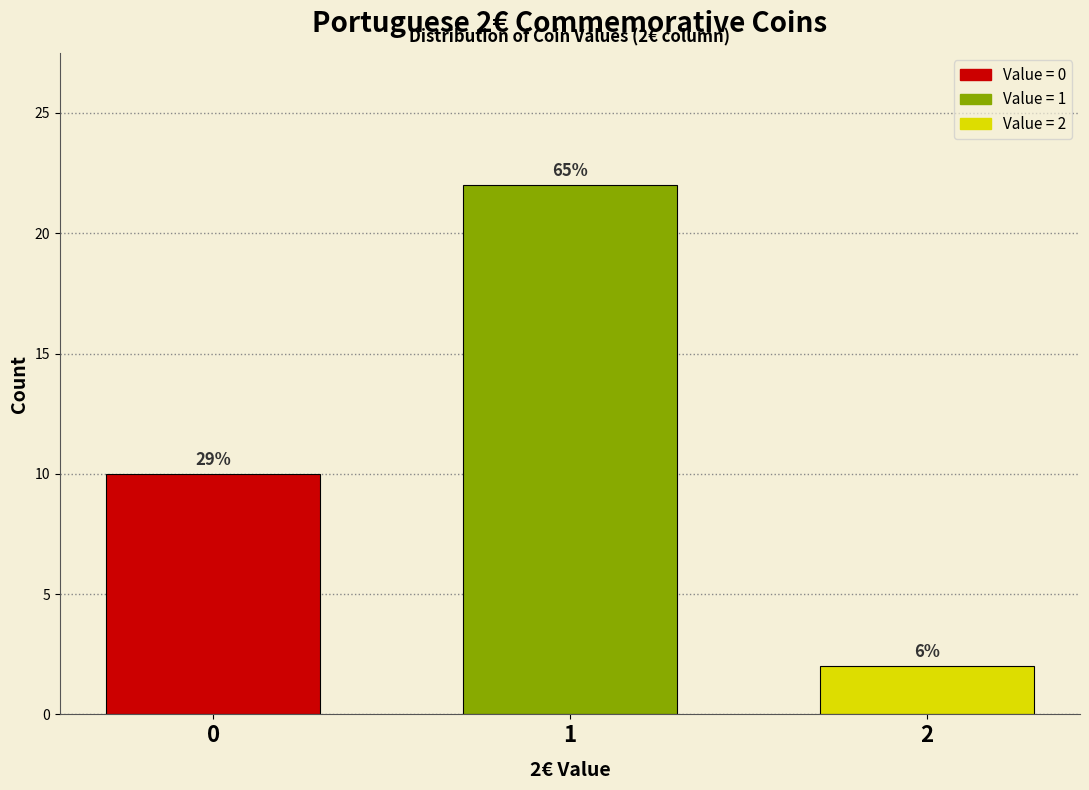

How many bars are there in total?

3